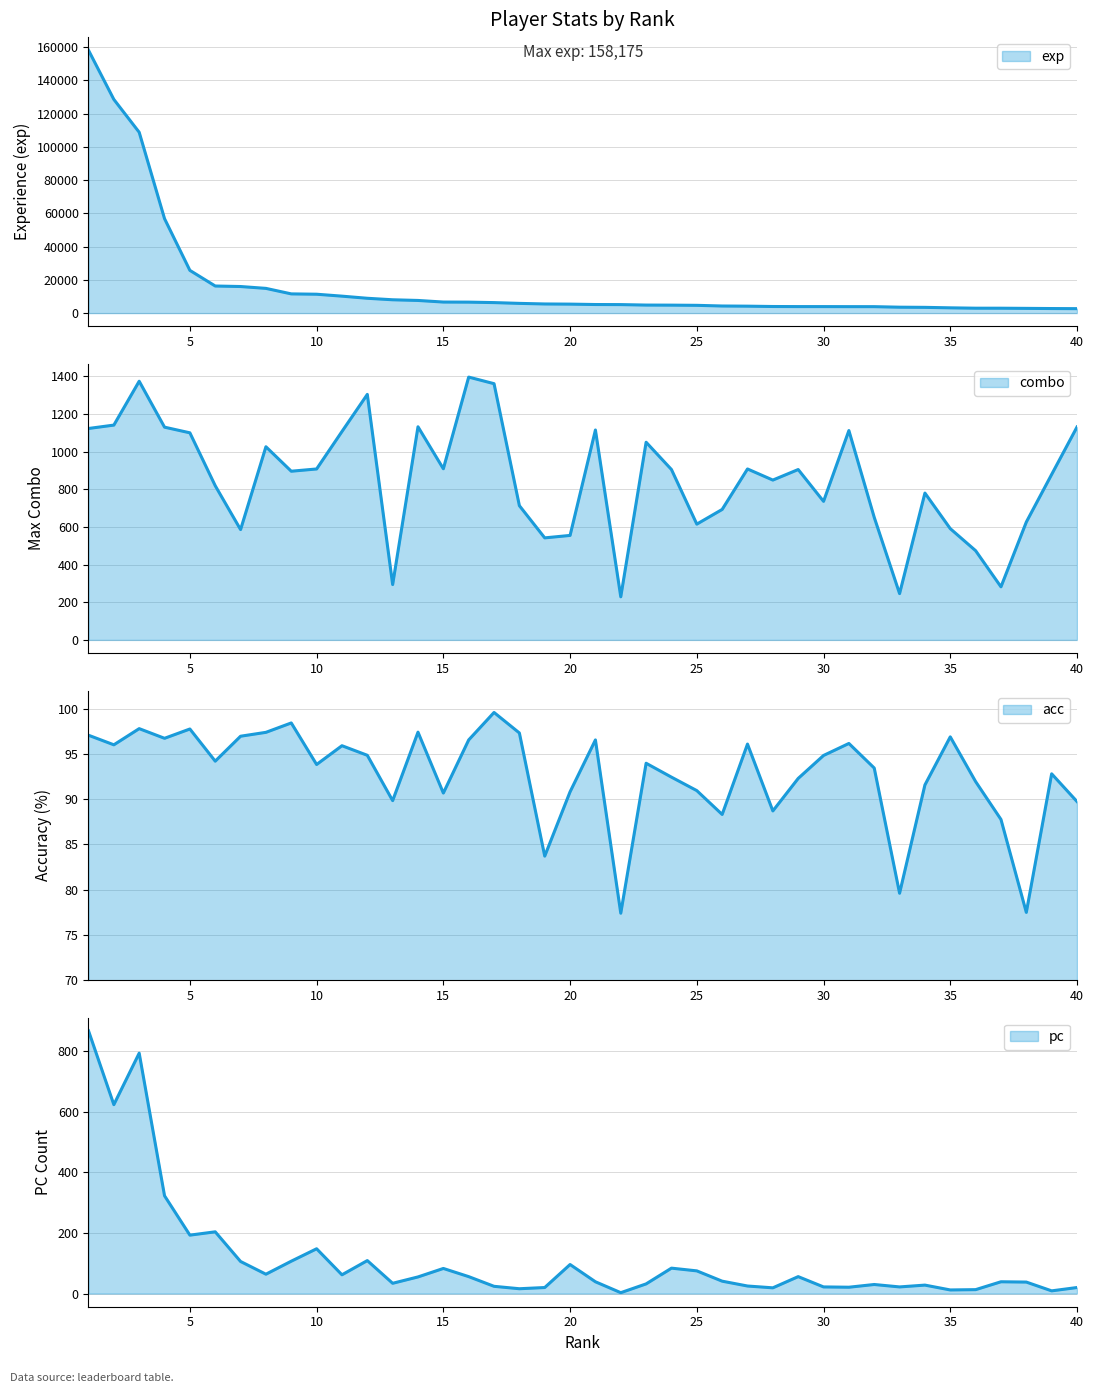

The pc series shows 41.9 at 27. True or false?

False